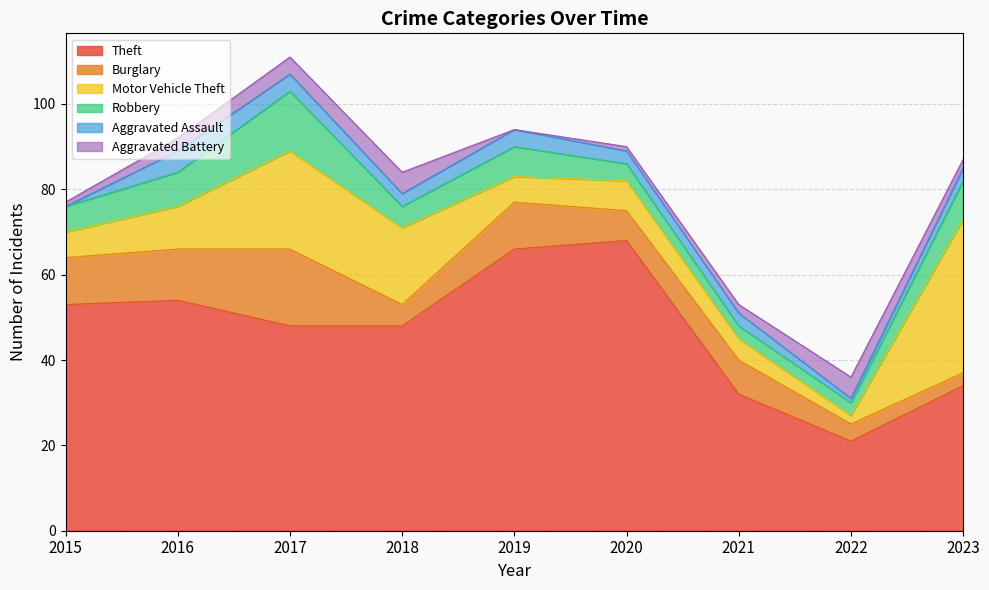

Between 2018 and 2020, which series saw the biggest shift?

Theft